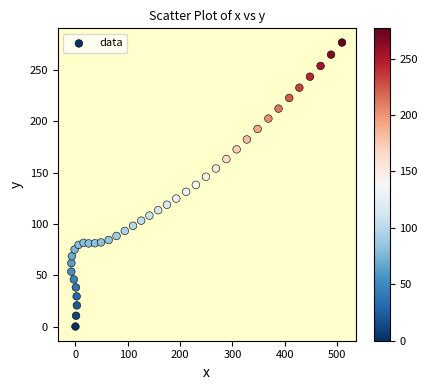

What is the range of X values (max minus min)?

517.3